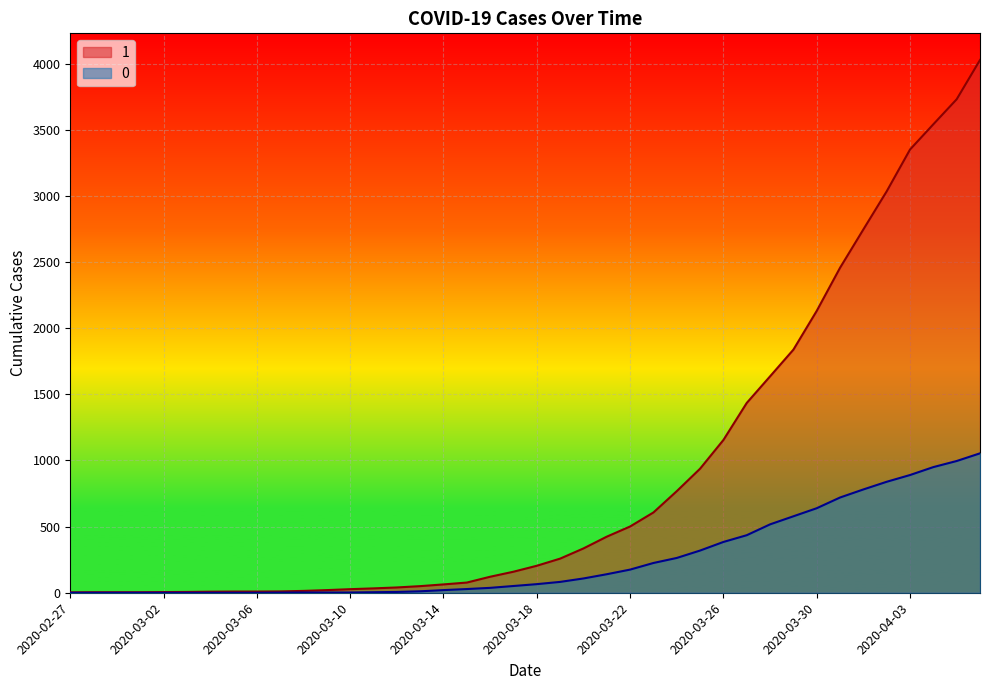

List the series in order of their peak value, highest first.

1, 0